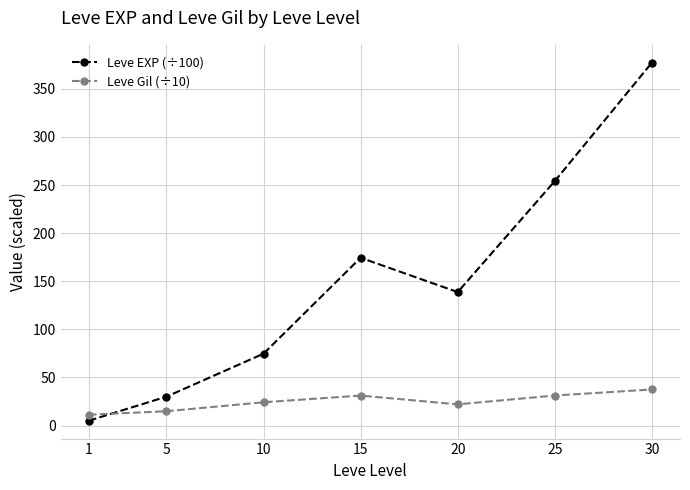

How many intersections are there between Leve EXP (÷100) and Leve Gil (÷10)?

1